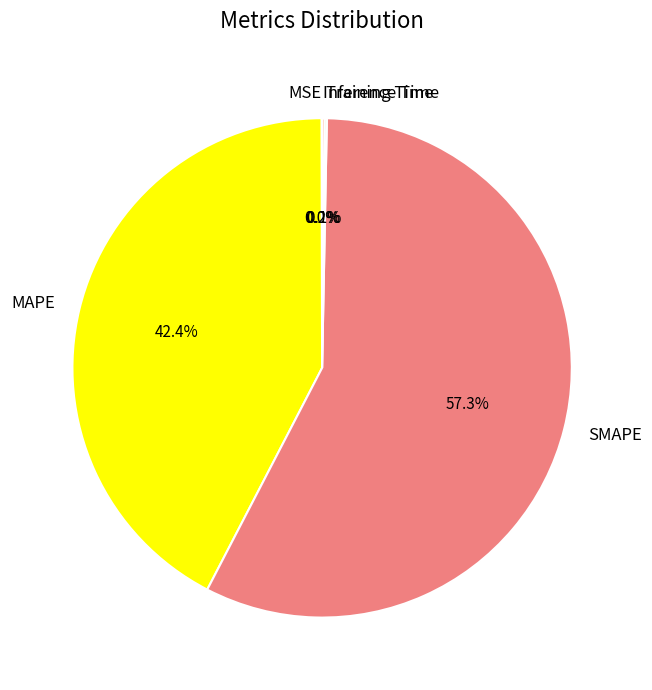

Which slice is the largest?

SMAPE